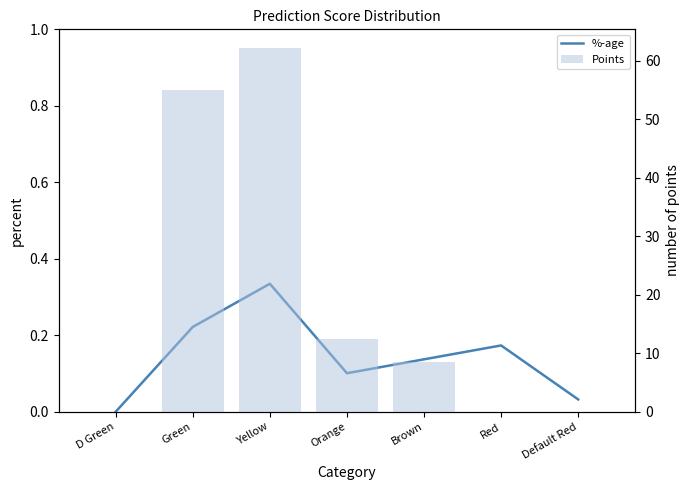

What is the label of the 3rd bar from the left?

Yellow